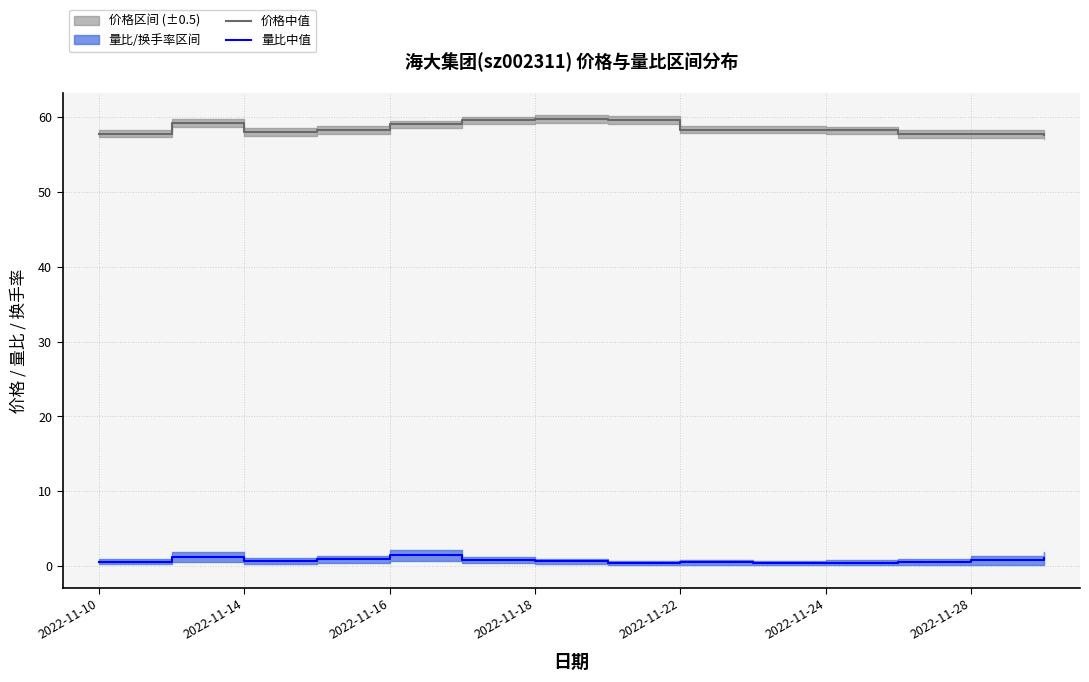

What is the sum of all 价格中值 values?

818.6